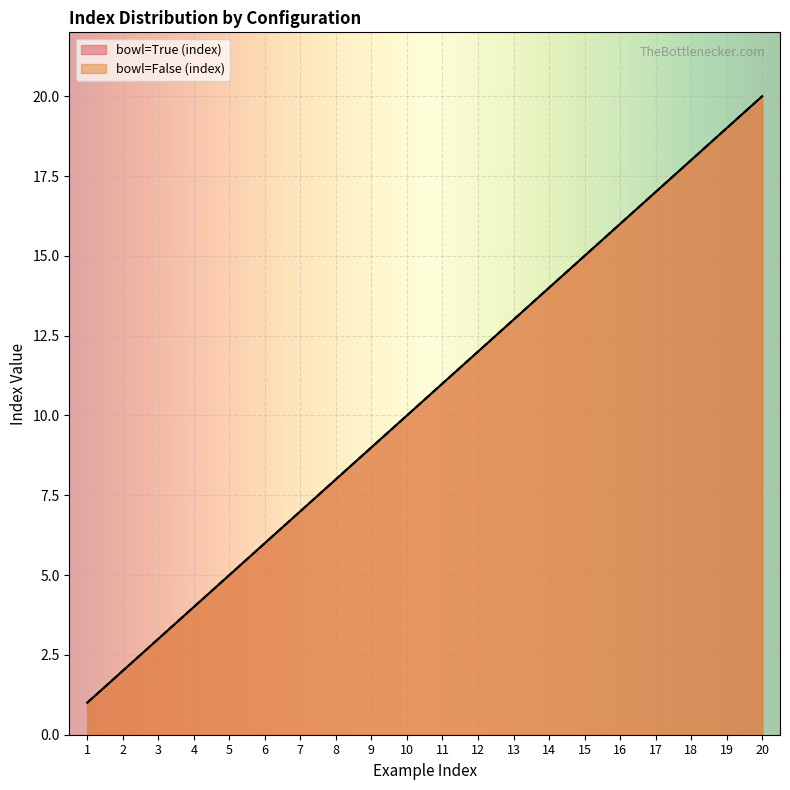

Count the number of categories in the chart.

20